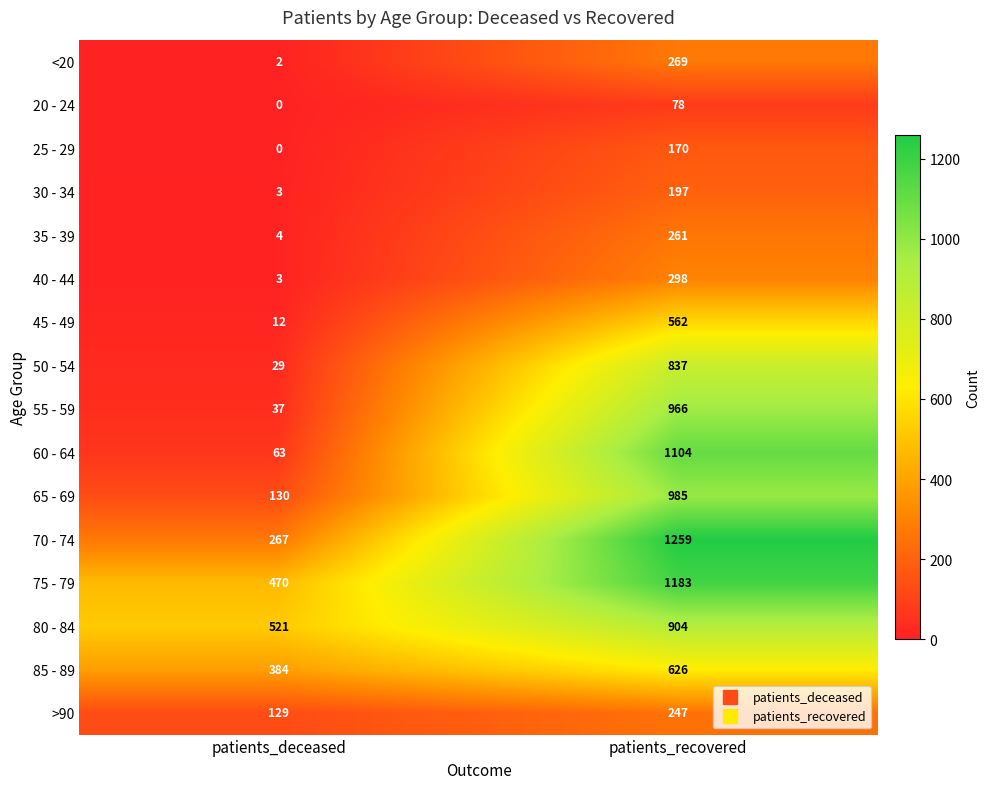

Is it true that 30 - 34 equals 125 at patients_recovered?

False